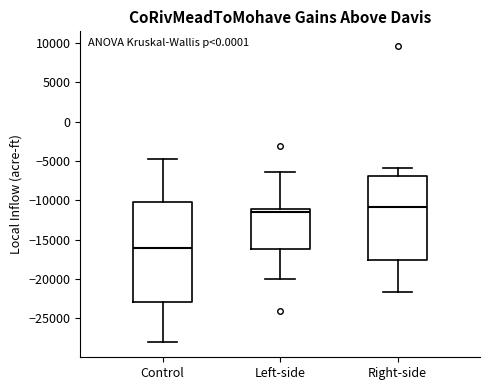

Which box is the tallest, from its lower edge to its upper edge?

Control